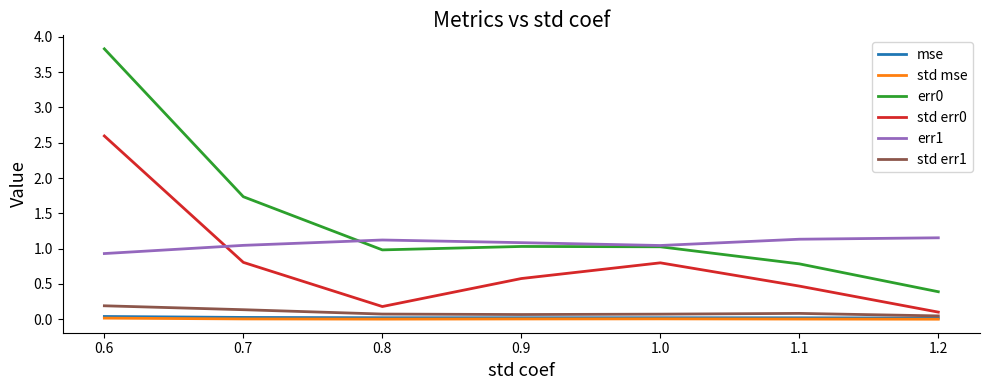

What is the greatest value displayed?

3.8